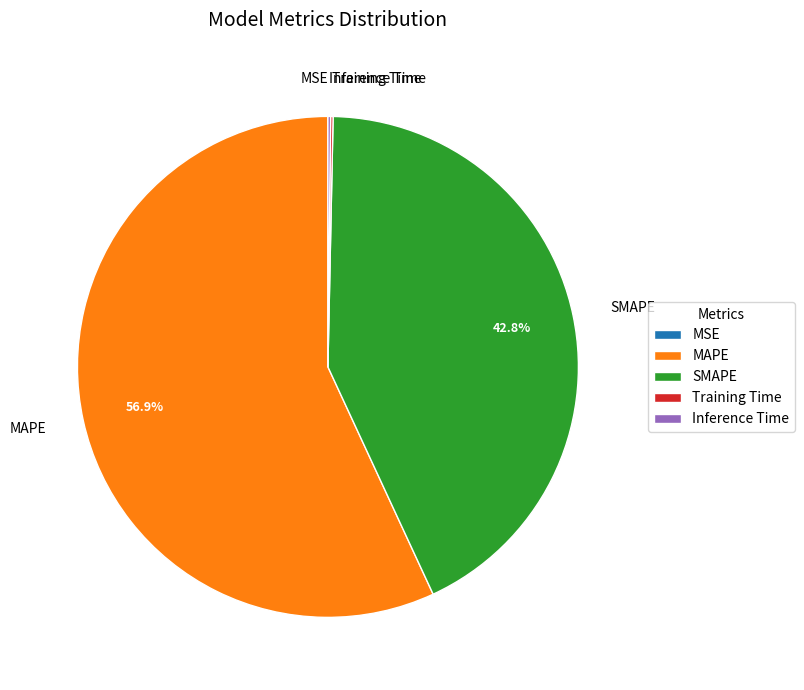

Which category has the biggest portion of the pie?

MAPE